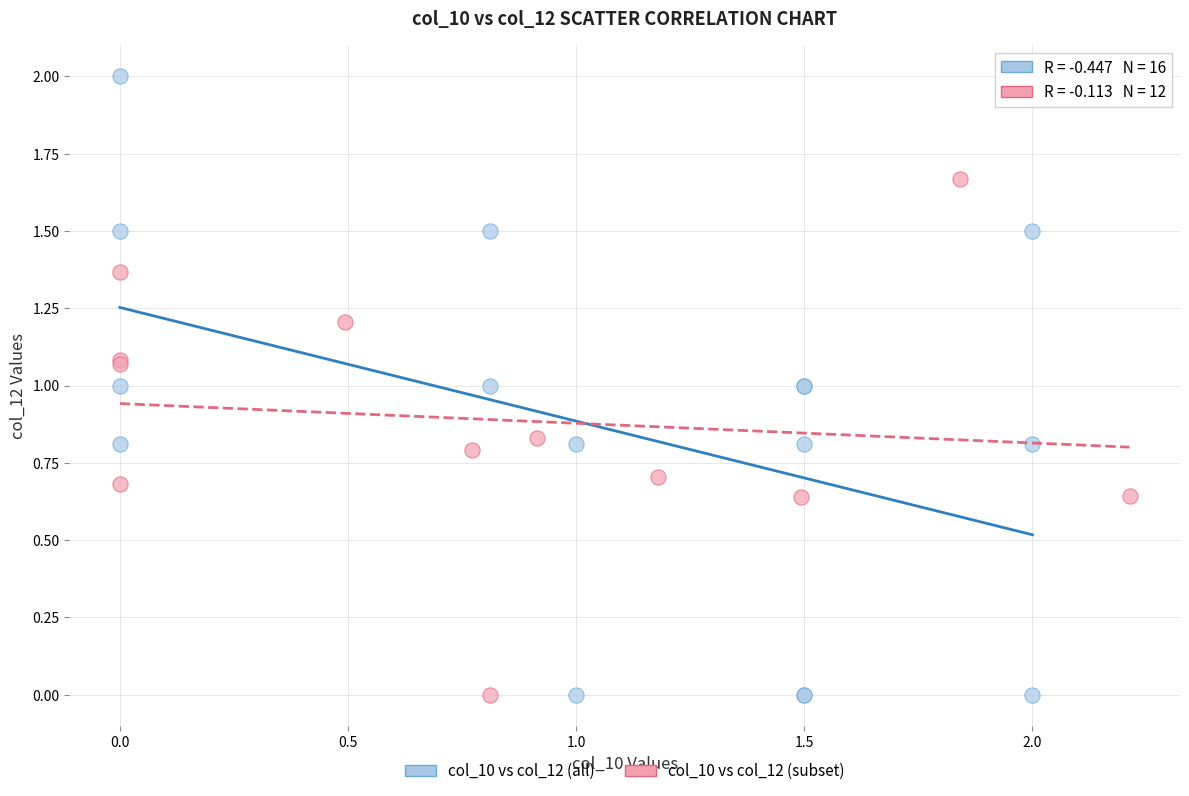

Which series contains the highest Y value?

col_10 vs col_12 (all)